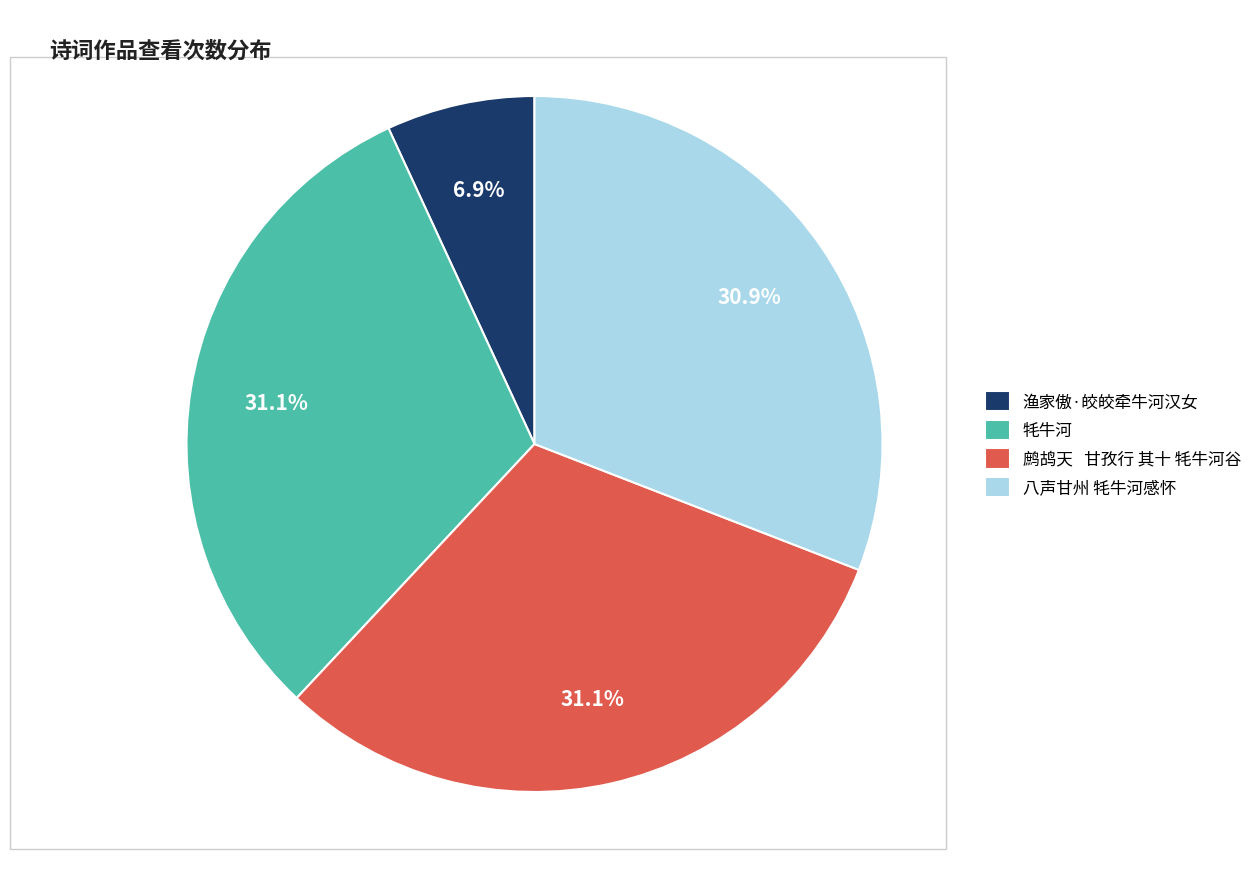

Which slice is the smallest?

渔家傲·皎皎牵牛河汉女